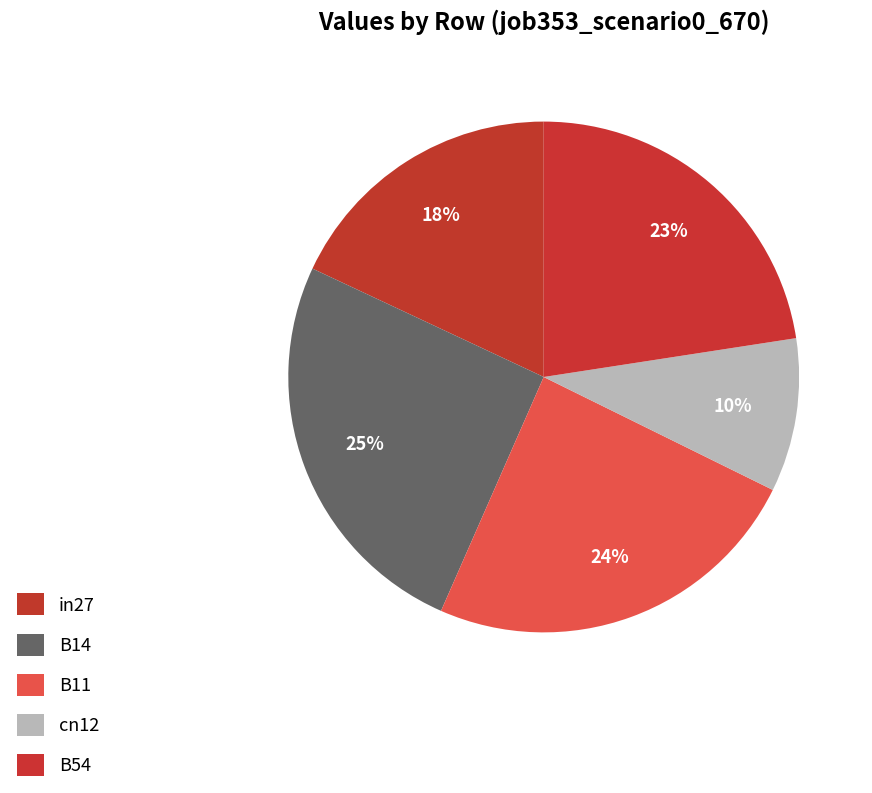

The B54 slice represents 10% of the pie. True or false?

False